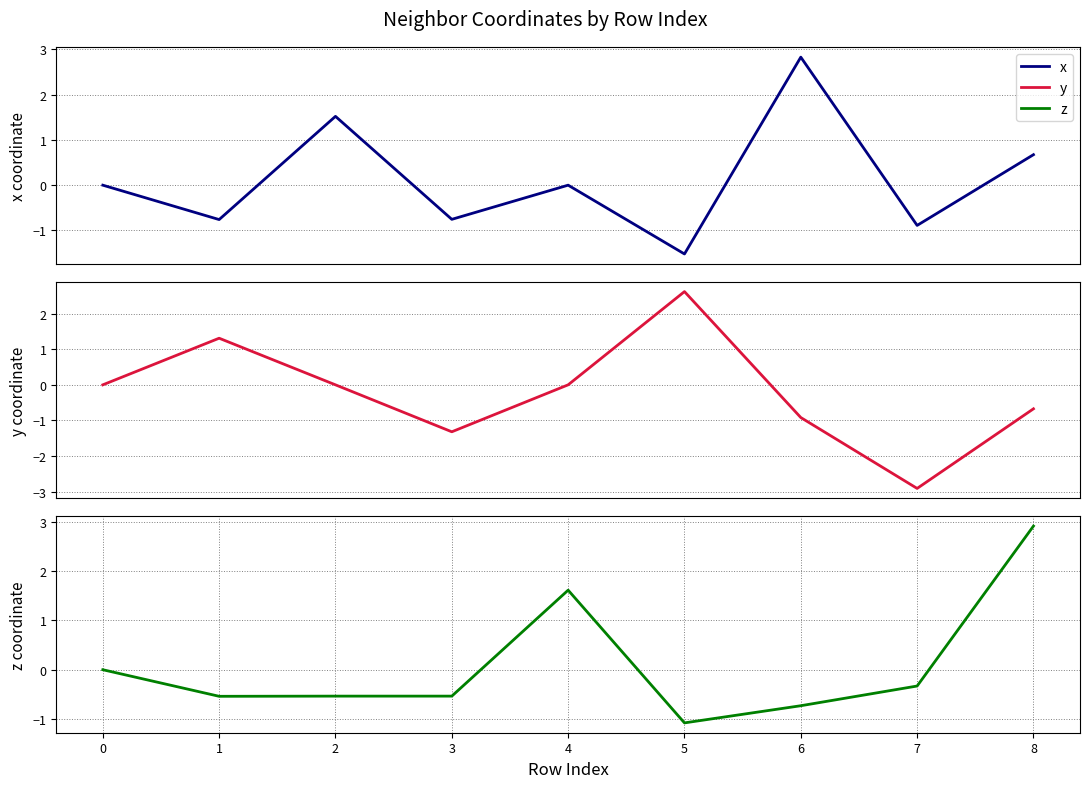

Between 3 and 1, which is larger?

3